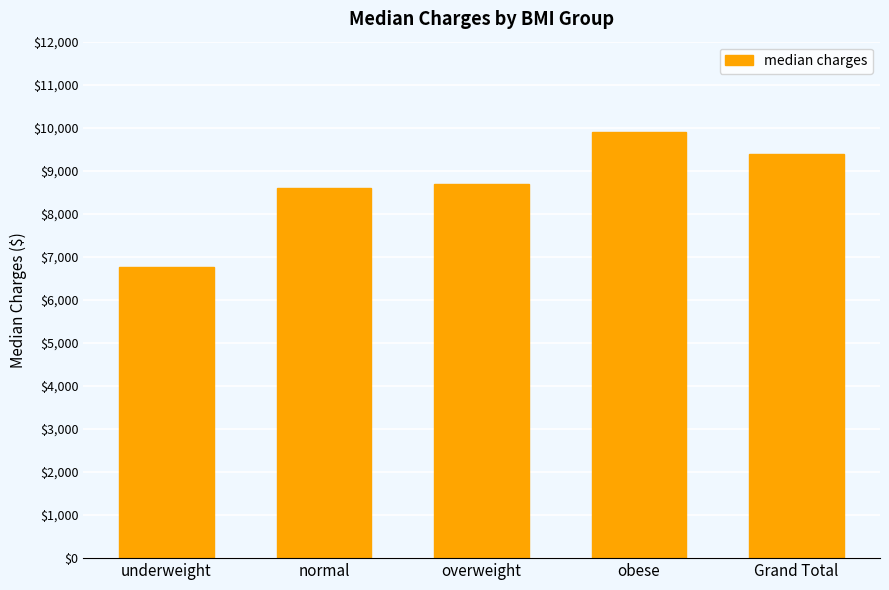

What is the greatest value displayed?

9895.2